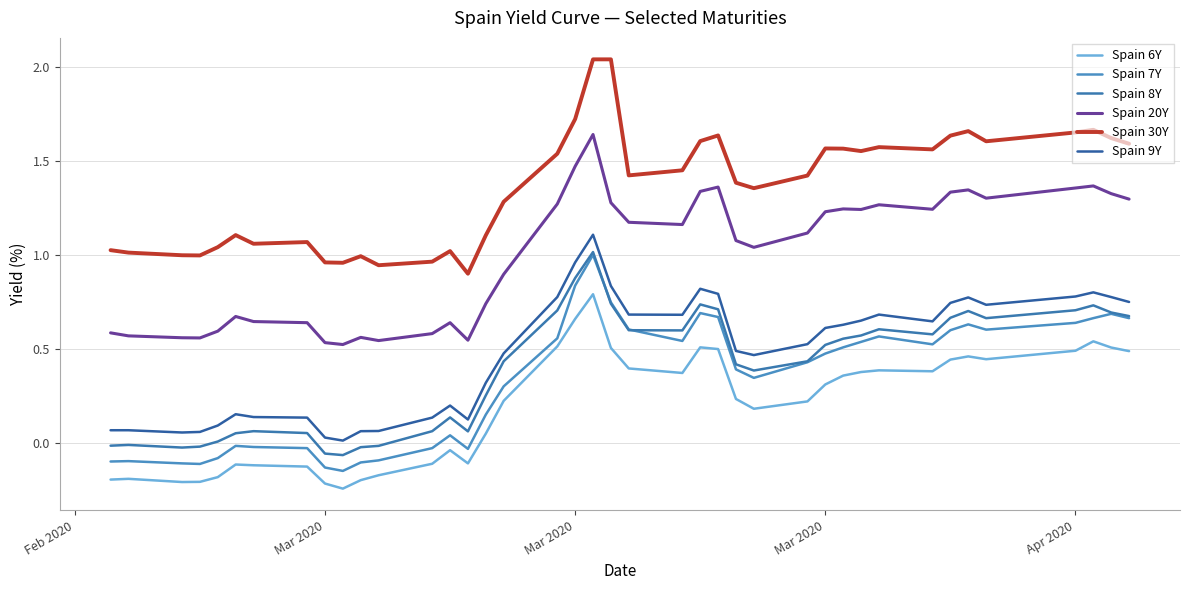

What is the sum of all Spain 7Y values?

13.4